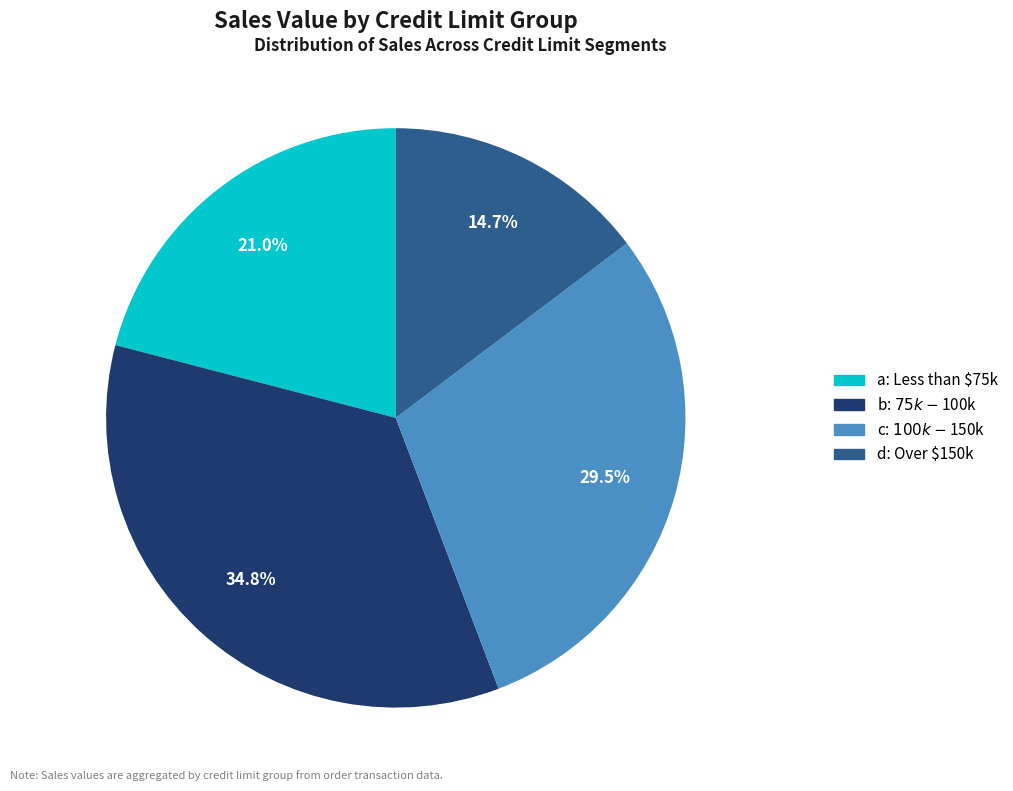

To the nearest percent, what is the difference between the largest and smallest slice percentages?

20%